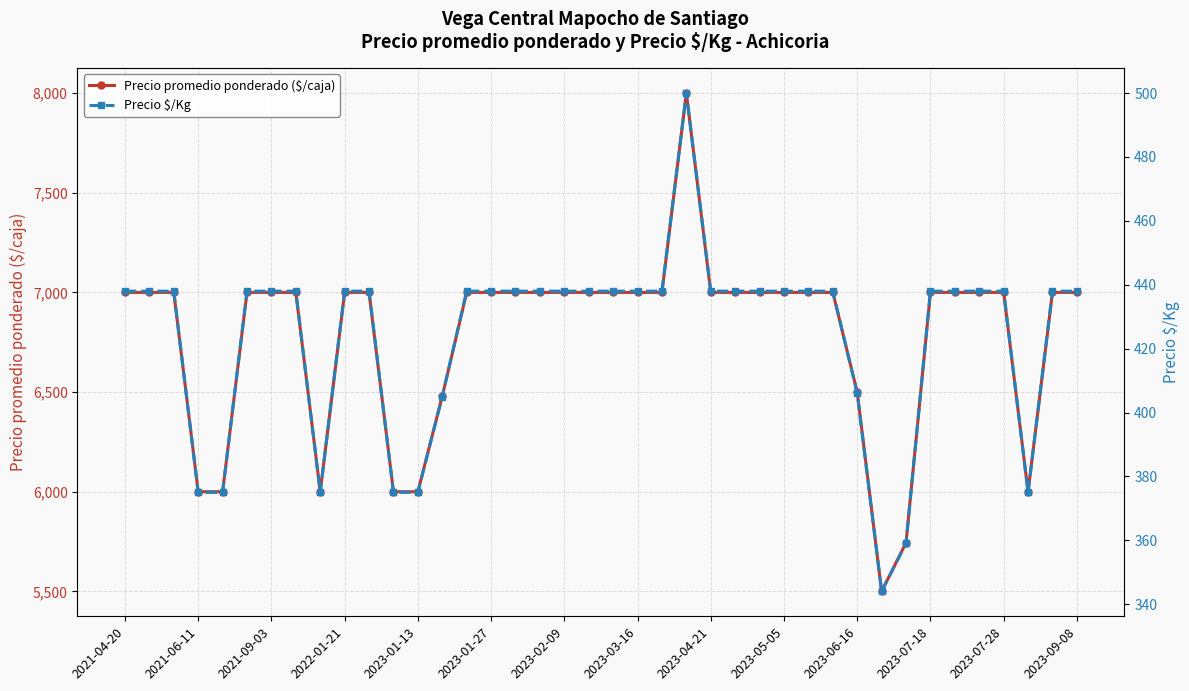

Rank the series by their average value, from lowest to highest.

Precio $/Kg, Precio promedio ponderado ($/caja)